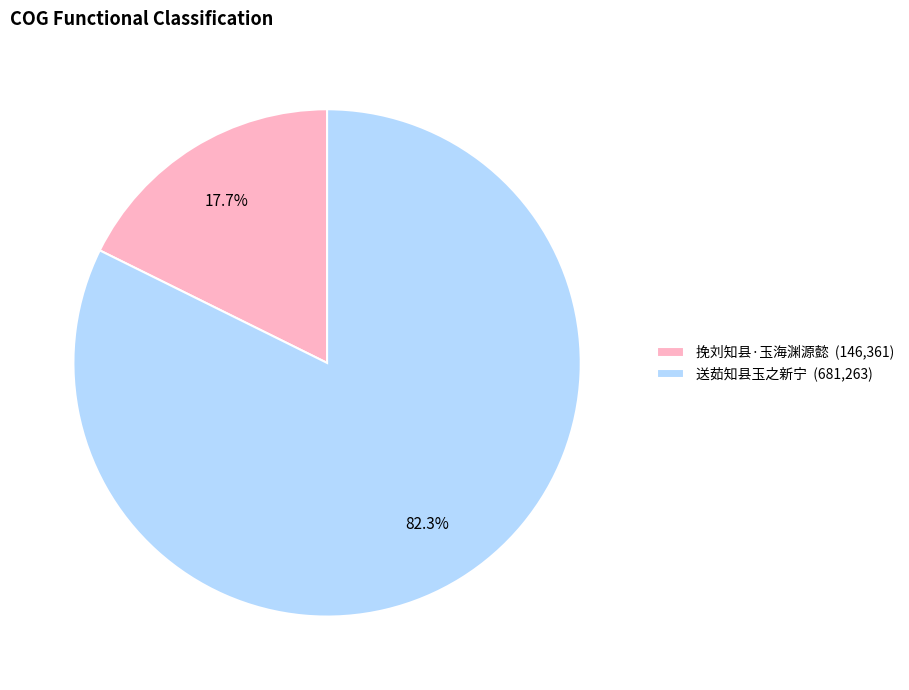

To the nearest percent, what percentage of the pie is 送茹知县玉之新宁?

82%